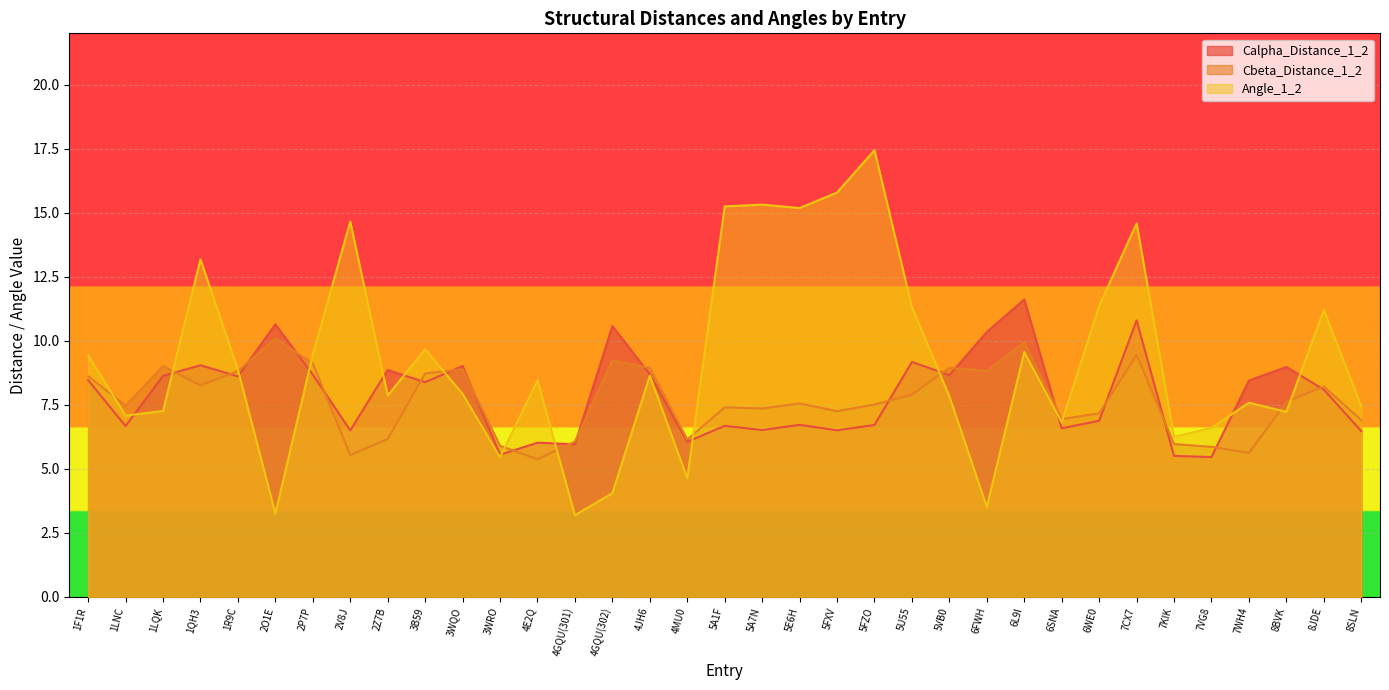

Reading left to right, what are all the values shown in this chart?

Calpha_Distance_1_2: 1F1R=8.5	1LNC=6.7	1LQK=8.6	1QH3=9.0	1R9C=8.6	2O1E=10.6	2P7P=8.7	2V8J=6.5	2Z7B=8.9	3B59=8.4	3WQO=9.0	3WRO=5.6	4E2Q=6.0	4GQU(301)=6.0	4GQU(302)=10.6	4JH6=8.7	4MU0=6.1	5A1F=6.7	5A7N=6.5	5E6H=6.7	5FXV=6.5	5FZO=6.7	5U55=9.2	5VB0=8.7	6FWH=10.3	6L9I=11.6	6SNA=6.6	6WE0=6.9	7CX7=10.8	7KIK=5.5	7VG8=5.5	7WH4=8.4	8BVK=9.0	8JDE=8.1	8SLN=6.5
Cbeta_Distance_1_2: 1F1R=8.6	1LNC=7.5	1LQK=9.0	1QH3=8.3	1R9C=8.8	2O1E=10.1	2P7P=9.1	2V8J=5.5	2Z7B=6.2	3B59=8.7	3WQO=8.9	3WRO=5.9	4E2Q=5.4	4GQU(301)=6.1	4GQU(302)=9.2	4JH6=8.9	4MU0=6.1	5A1F=7.4	5A7N=7.4	5E6H=7.6	5FXV=7.3	5FZO=7.5	5U55=7.9	5VB0=8.9	6FWH=8.8	6L9I=9.9	6SNA=6.9	6WE0=7.2	7CX7=9.4	7KIK=6.0	7VG8=5.9	7WH4=5.6	8BVK=7.6	8JDE=8.2	8SLN=6.9
Angle_1_2: 1F1R=9.4	1LNC=7.1	1LQK=7.3	1QH3=13.2	1R9C=8.9	2O1E=3.3	2P7P=9.5	2V8J=14.7	2Z7B=7.9	3B59=9.7	3WQO=7.9	3WRO=5.5	4E2Q=8.5	4GQU(301)=3.2	4GQU(302)=4.1	4JH6=8.6	4MU0=4.6	5A1F=15.2	5A7N=15.3	5E6H=15.2	5FXV=15.8	5FZO=17.4	5U55=11.3	5VB0=7.8	6FWH=3.5	6L9I=9.6	6SNA=6.8	6WE0=11.4	7CX7=14.6	7KIK=6.3	7VG8=6.6	7WH4=7.6	8BVK=7.2	8JDE=11.2	8SLN=7.4